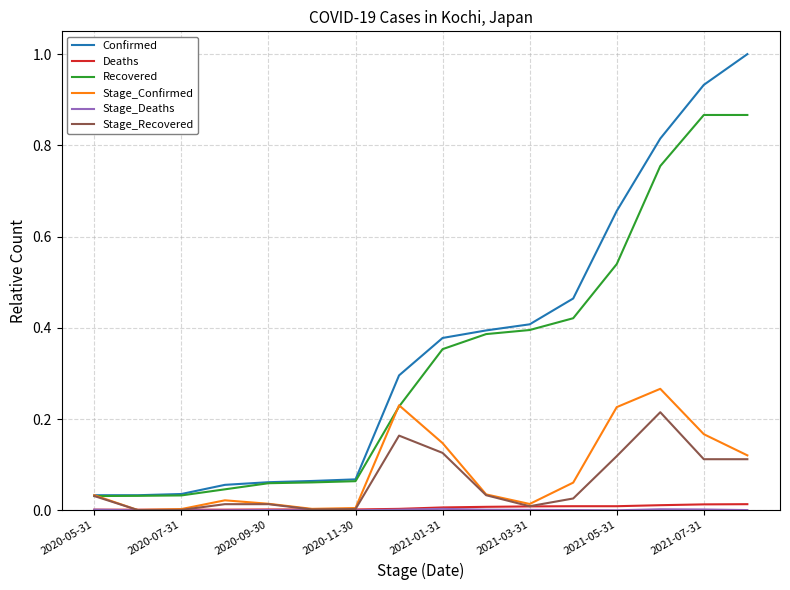

True or false: Deaths and Recovered intersect in this chart.

False